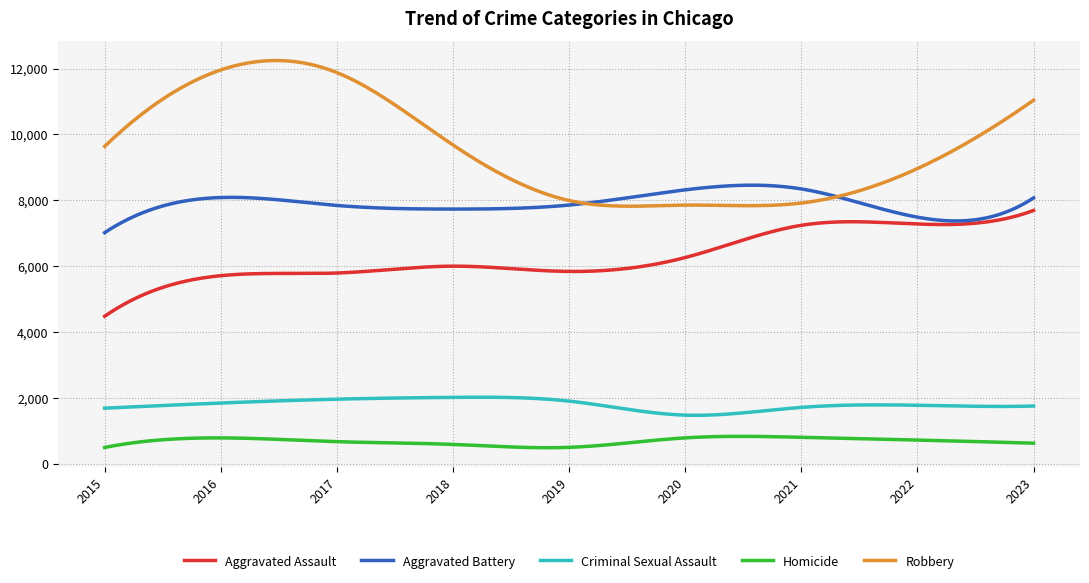

What is the minimum value shown in the chart?

487.5